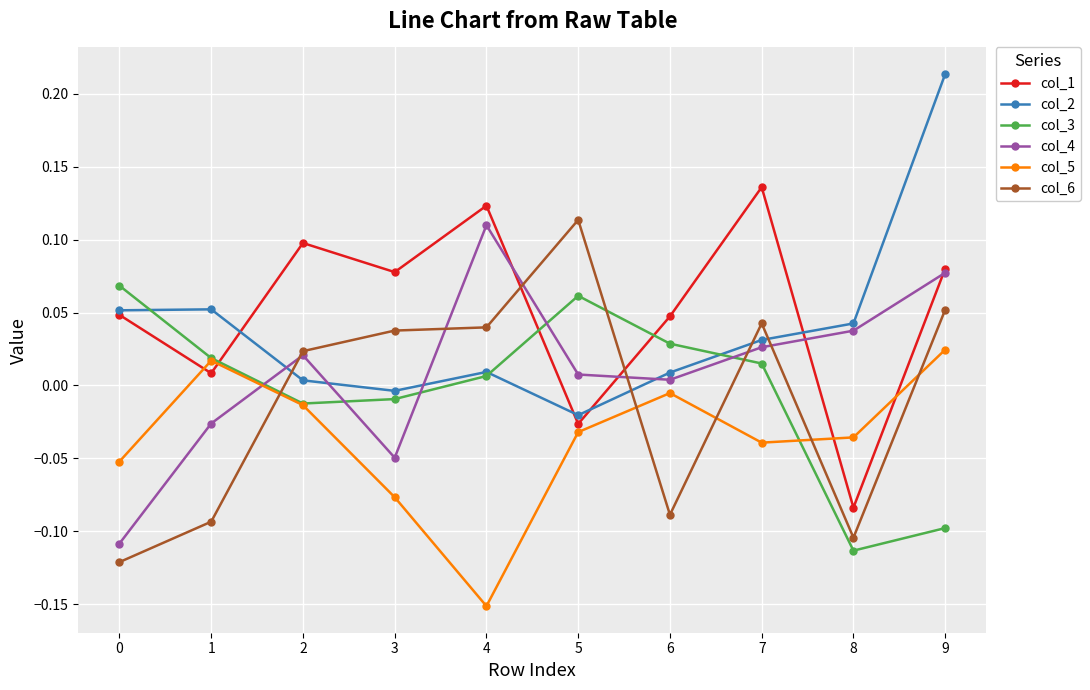

True or false: col_2 has a value of 0.0 at 0.

False